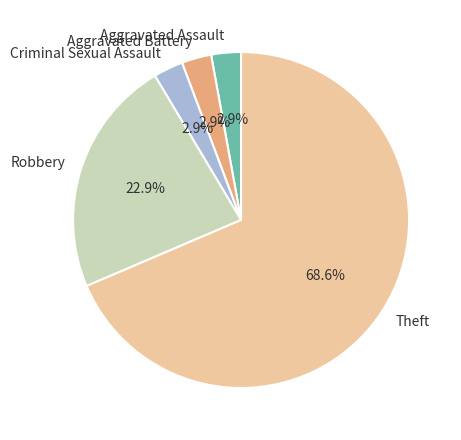

Which slice is the largest?

Theft